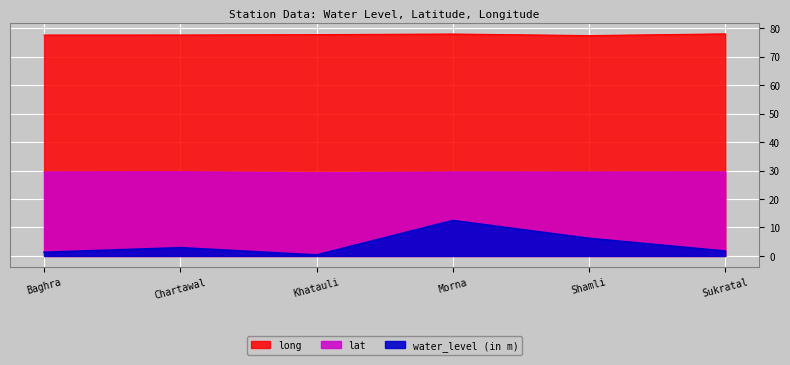

Read the long value at Chartawal.

77.6